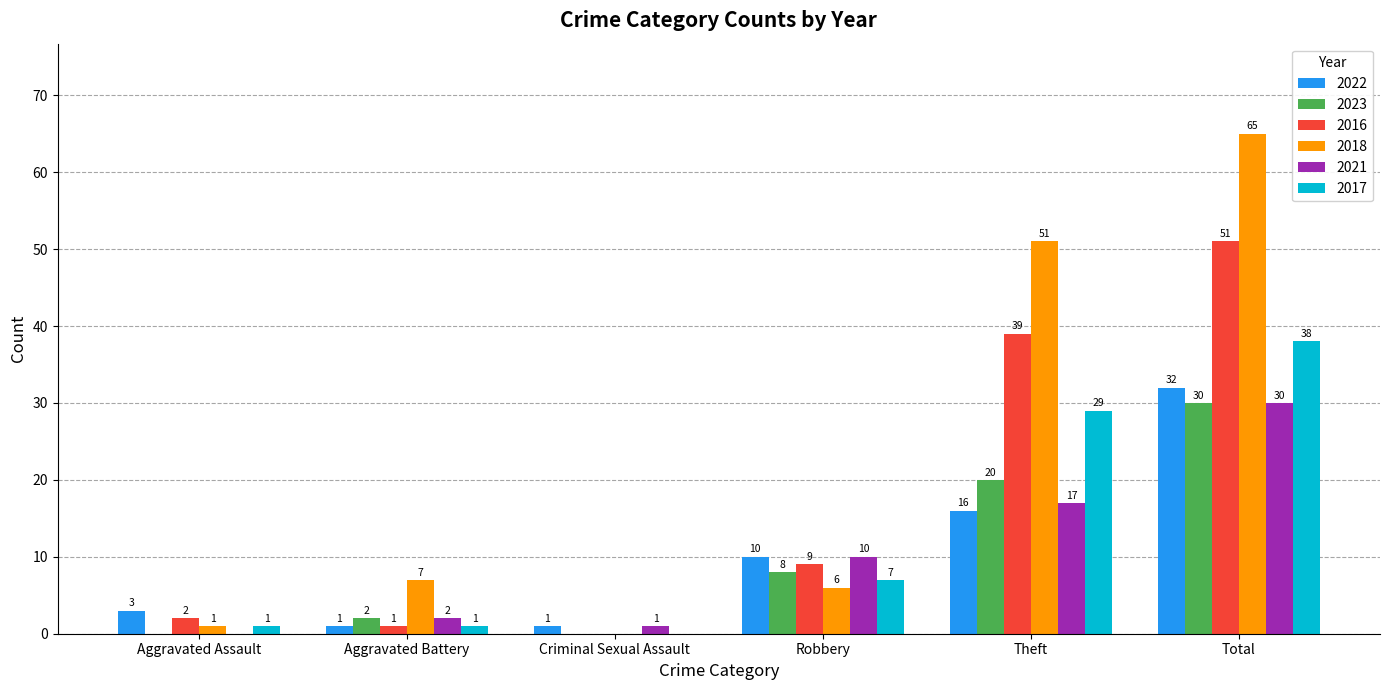

Between Robbery and Theft, which series saw the biggest shift?

2018